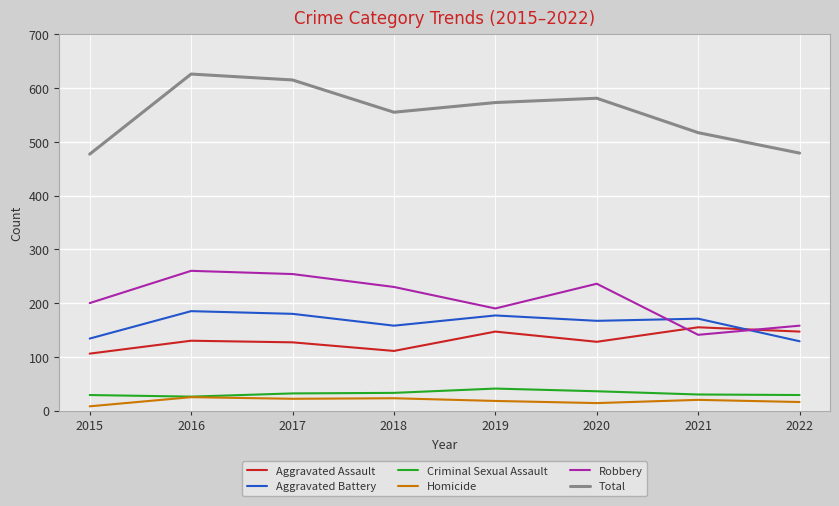

True or false: Homicide has more than 0 interior local peaks.

True